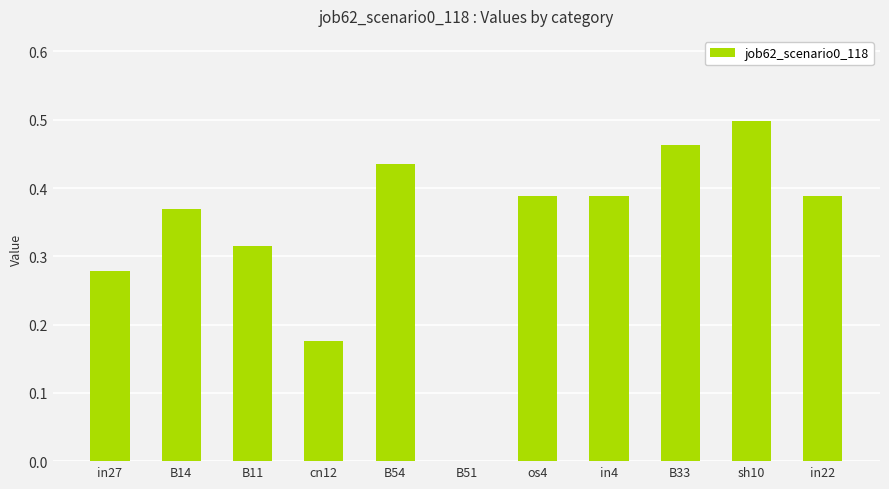

What is the change in value from B51 to os4?

+0.4